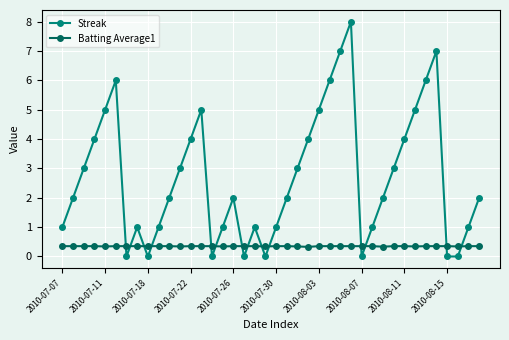

What is the greatest value displayed?

8.0